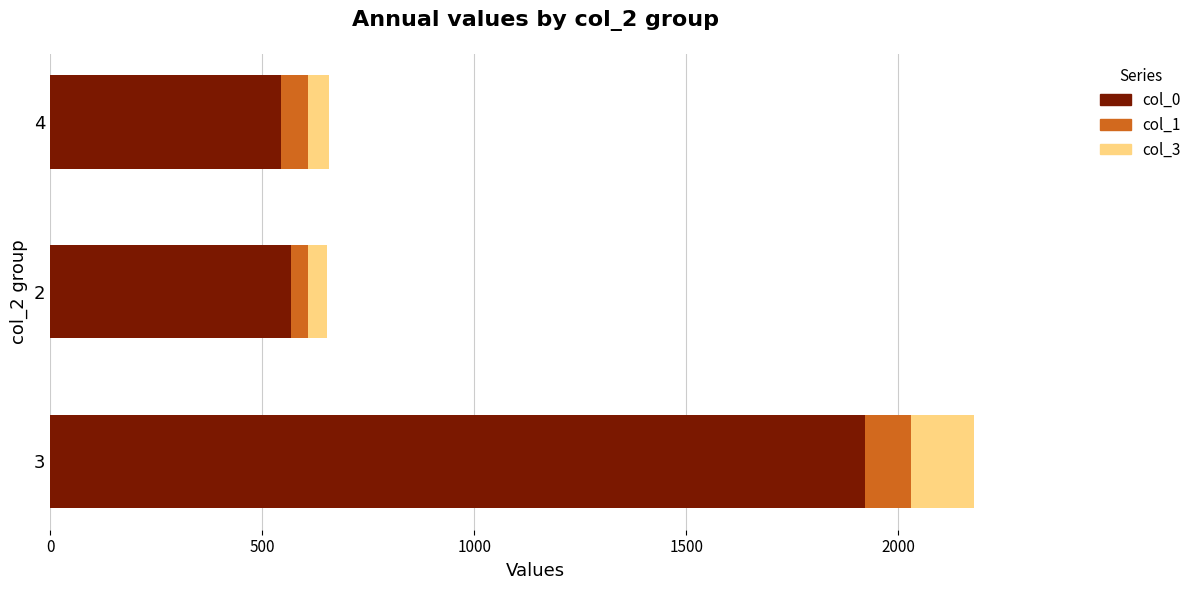

What is the highest value of the col_0 series?

1922